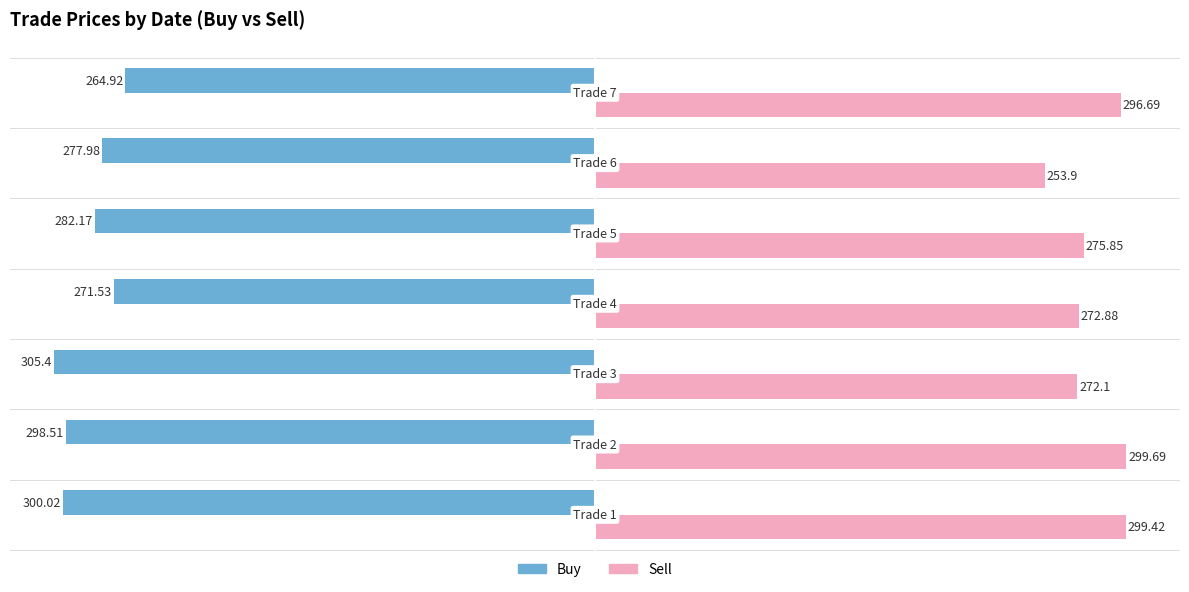

Which series has the largest range (max minus min)?

Sell